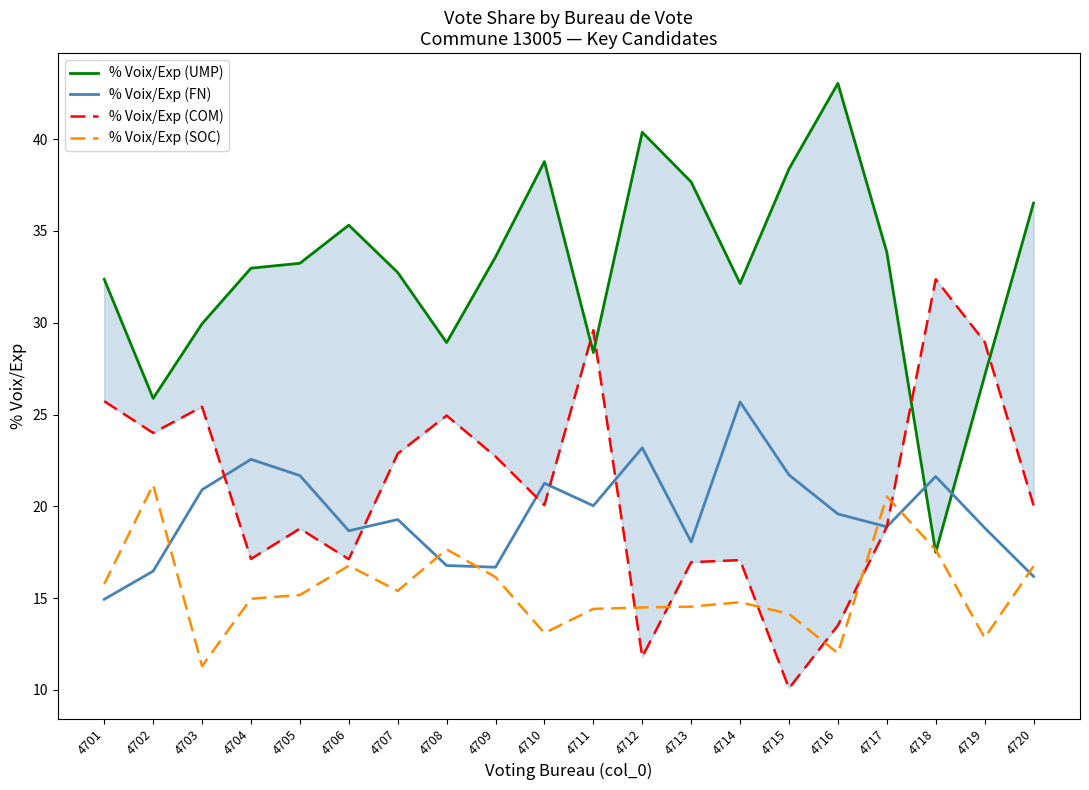

What is the value of the % Voix/Exp (COM) point at the 6th from the left?

17.1